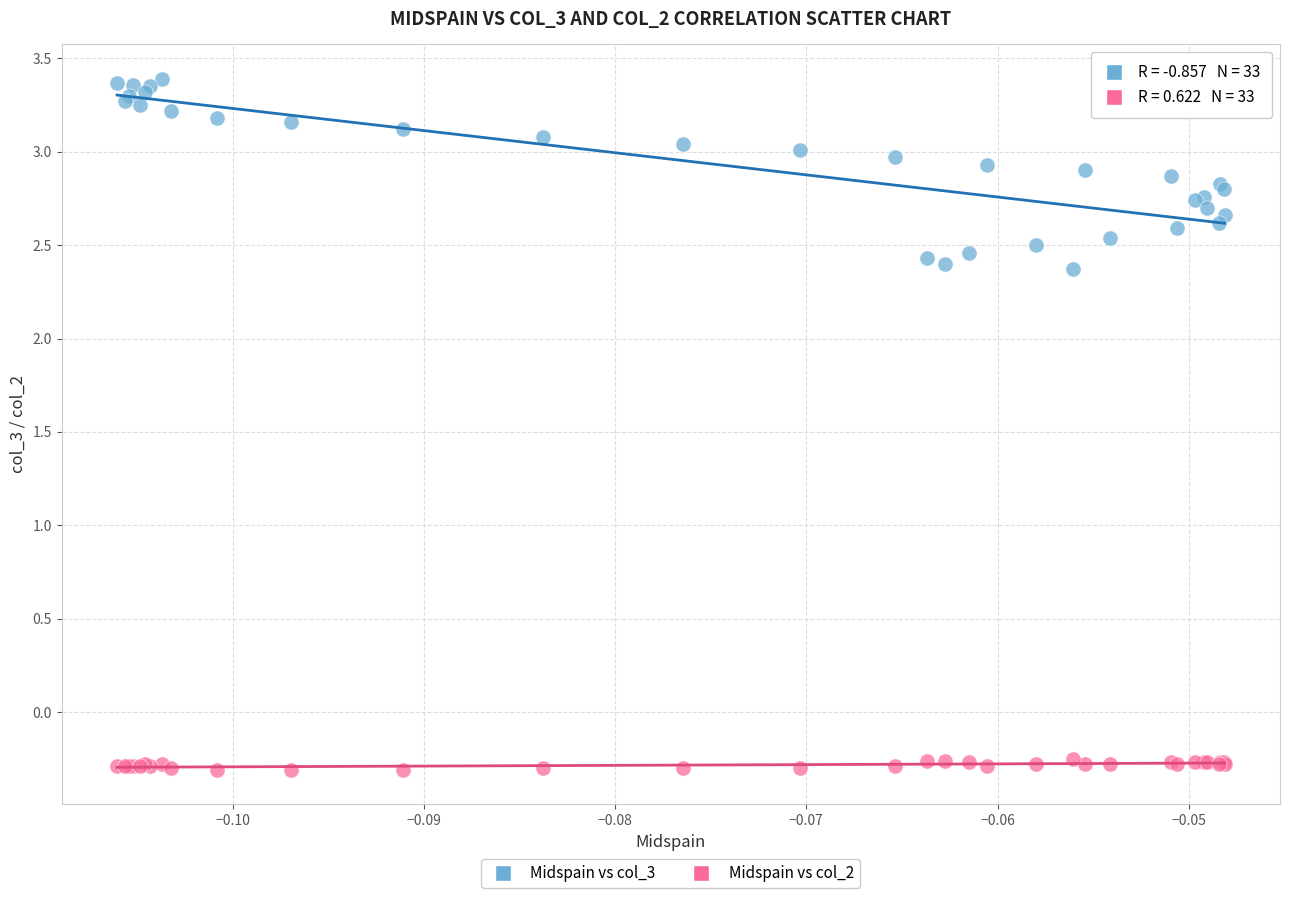

What are all the series names shown in the legend?

Midspain vs col_3, Midspain vs col_2